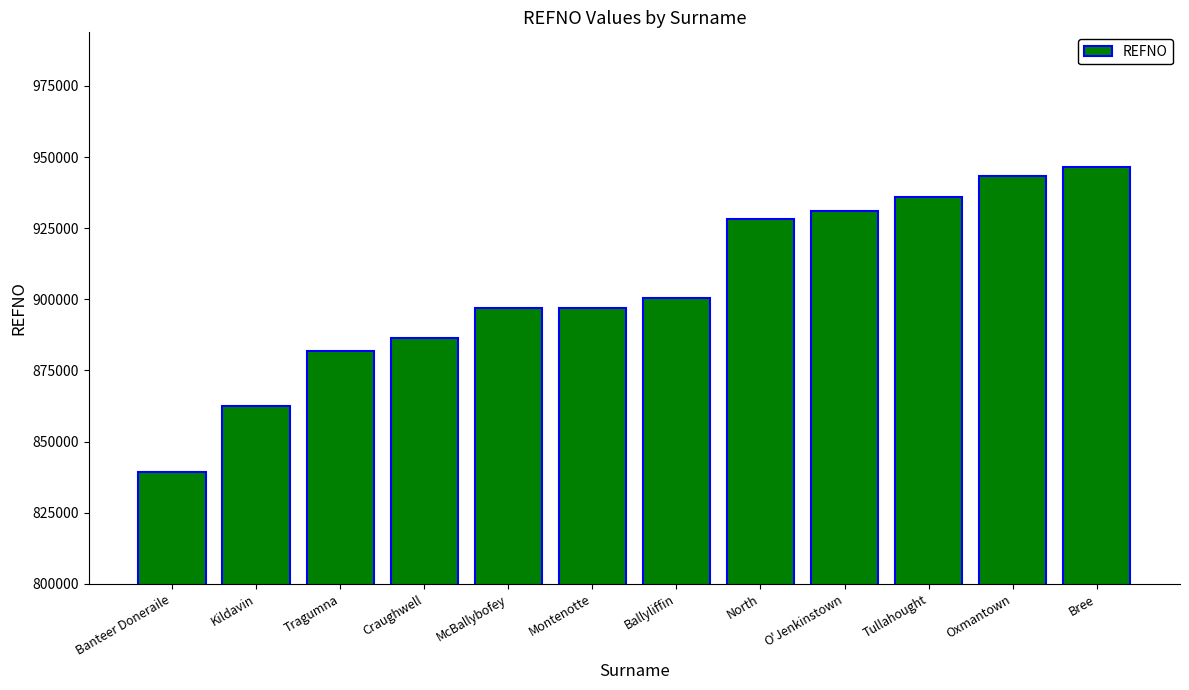

What is the label of the 11th bar from the left?

Oxmantown